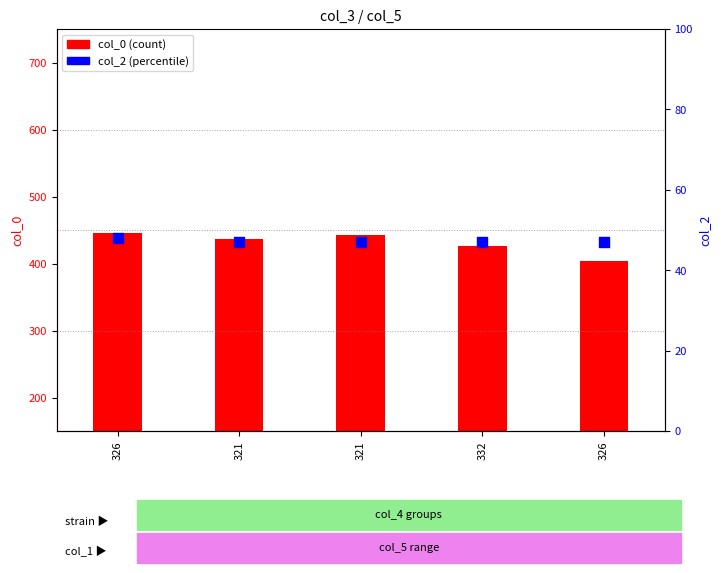

At which category is the sum across all series the highest?

326